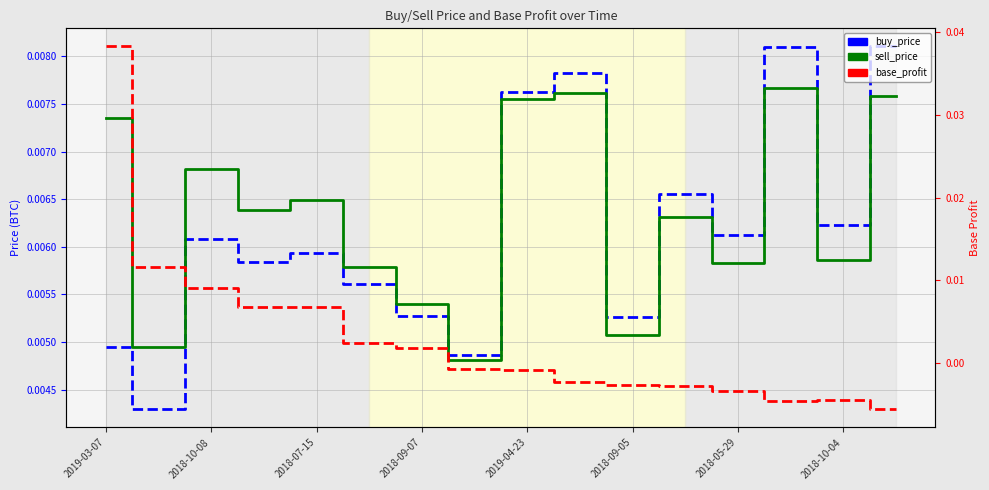

What position from the right is 2019-04-23?

8